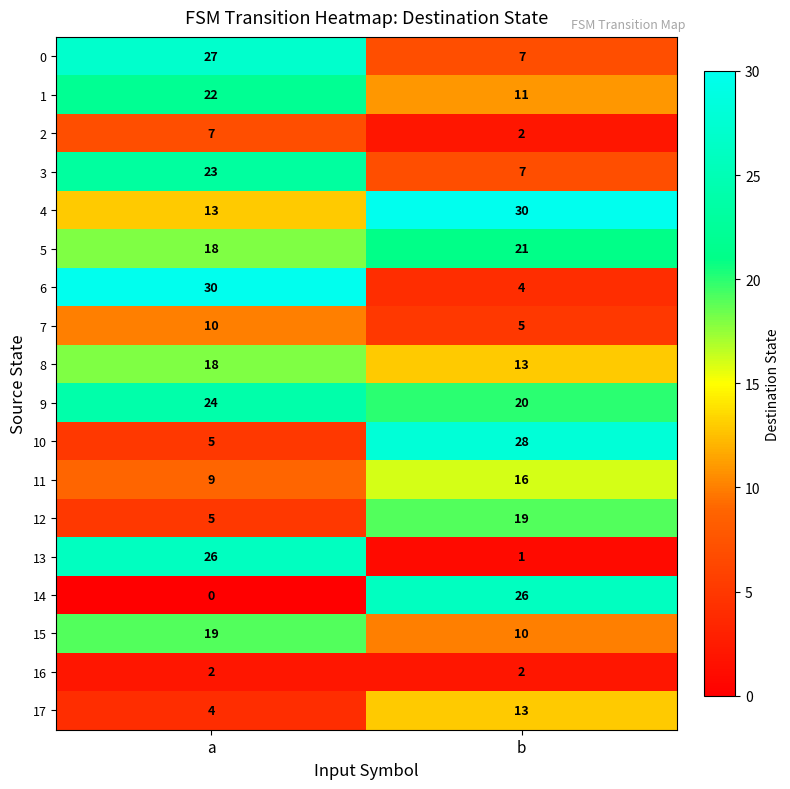

What is the sum of the 8 values at a and b?

31